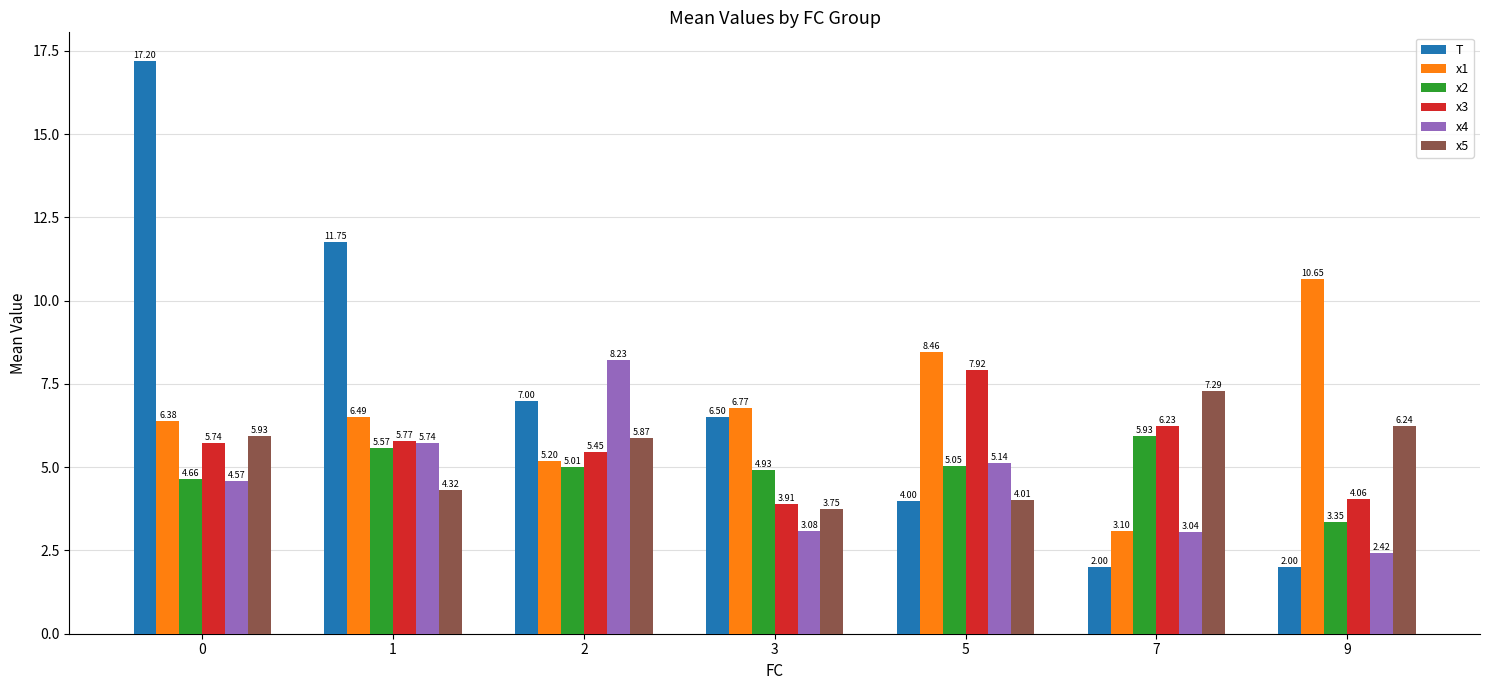

Rank the series by their maximum value, from lowest to highest.

x2, x5, x3, x4, x1, T